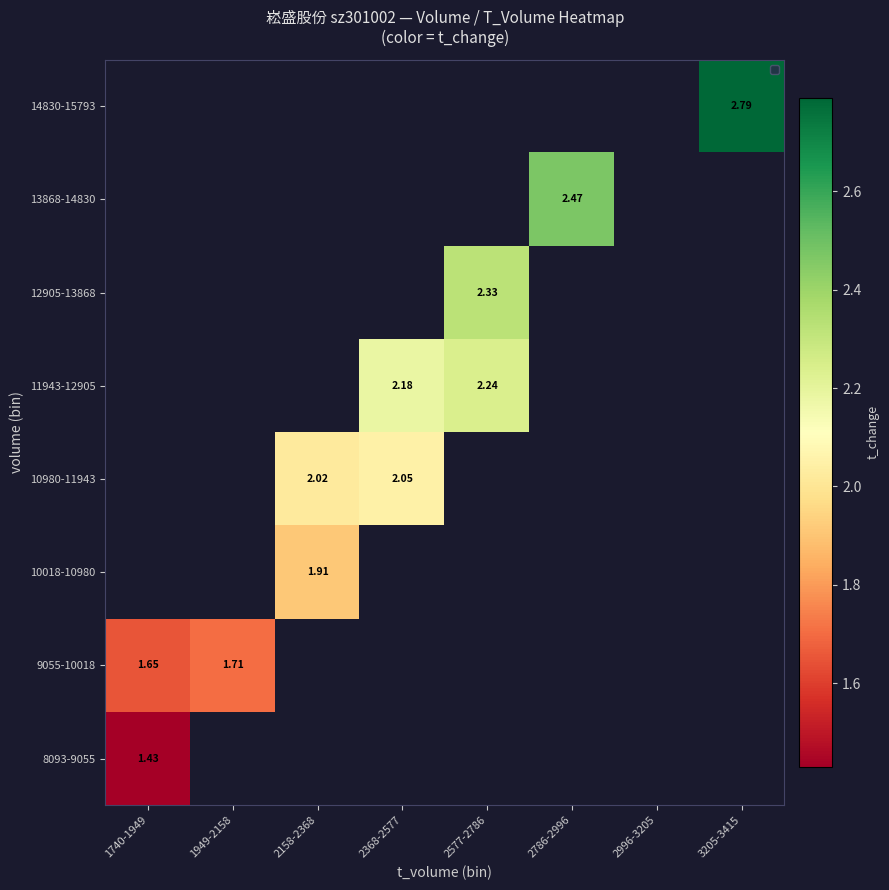

Which category has the lowest value in the 9055-10018 series?

1740-1949